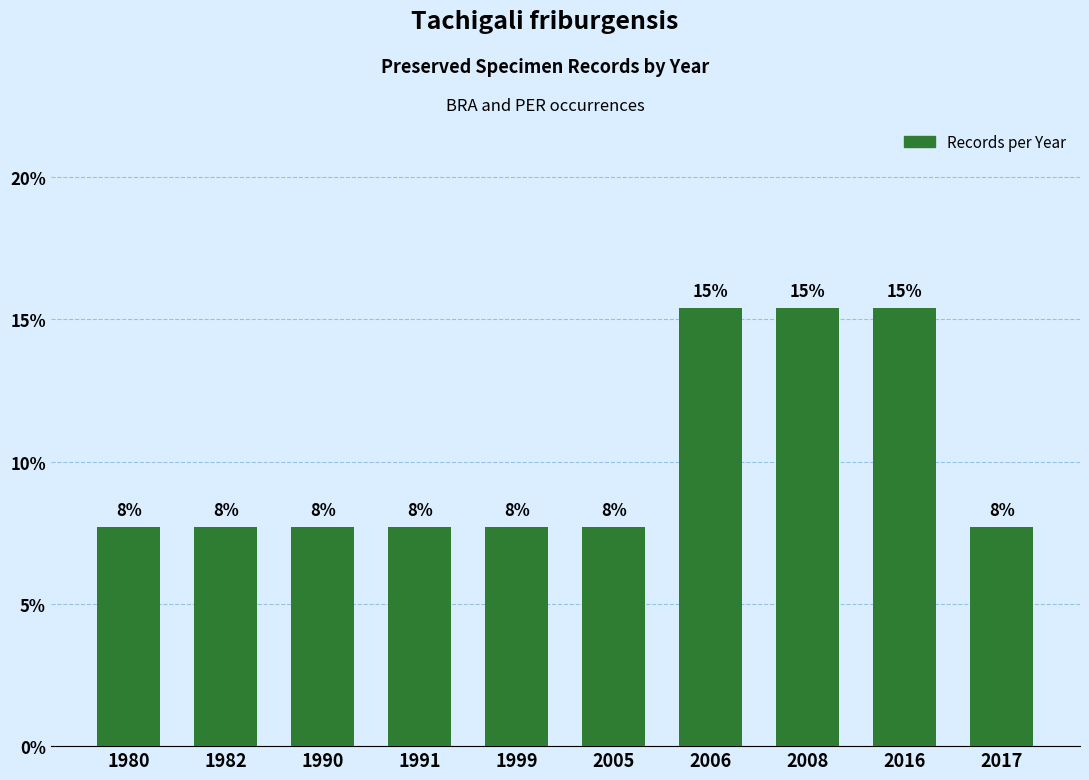

Does the chart contain any negative values?

No